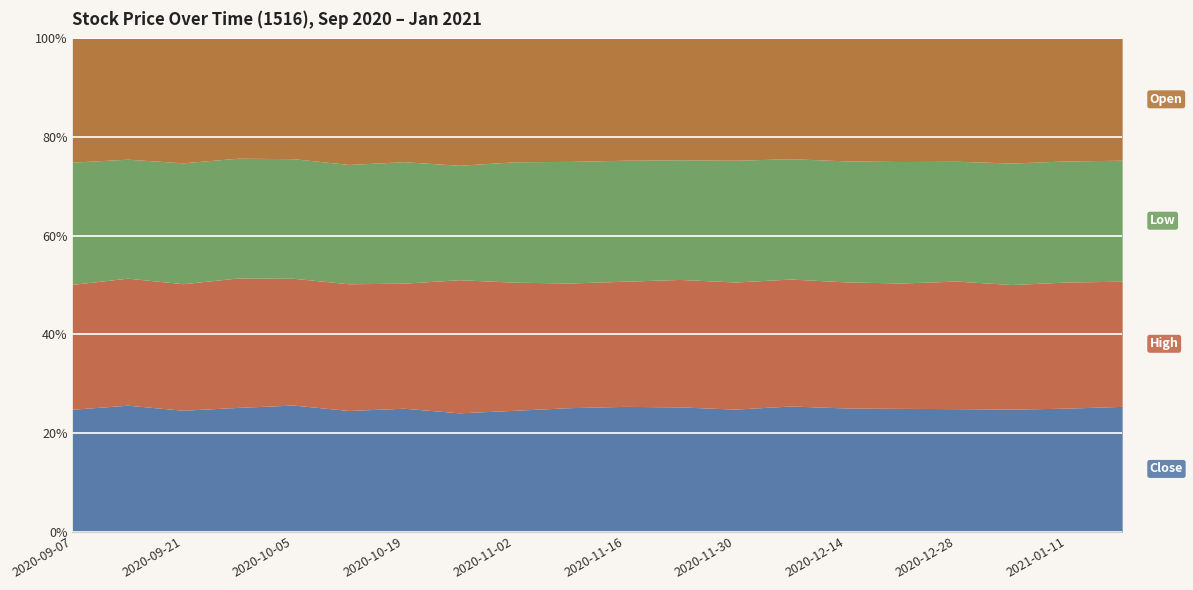

The value of Low at 2020-09-07 is 16.4. True or false?

True